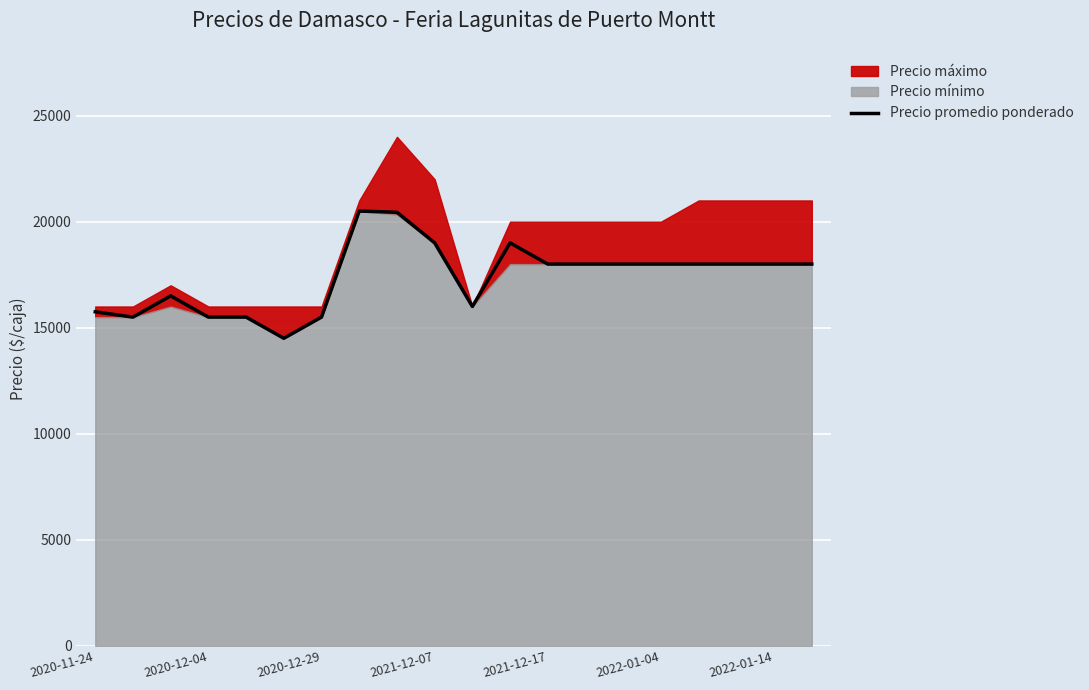

What is the maximum value for Precio promedio ponderado?

20500